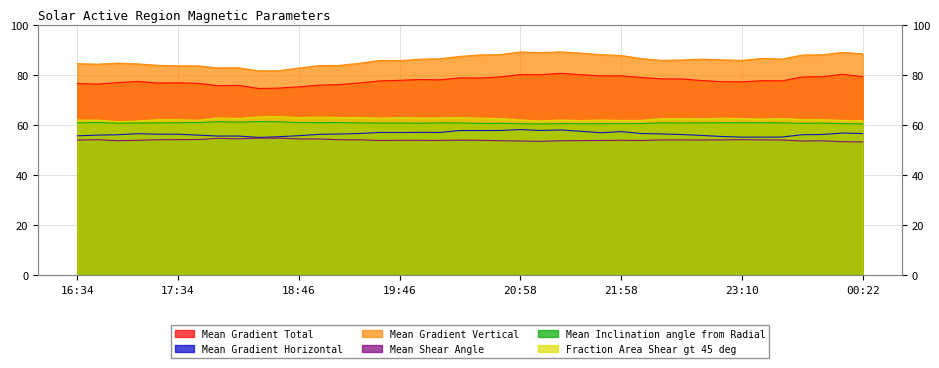

Read the Mean Gradient Total value at 18:46.

75.2